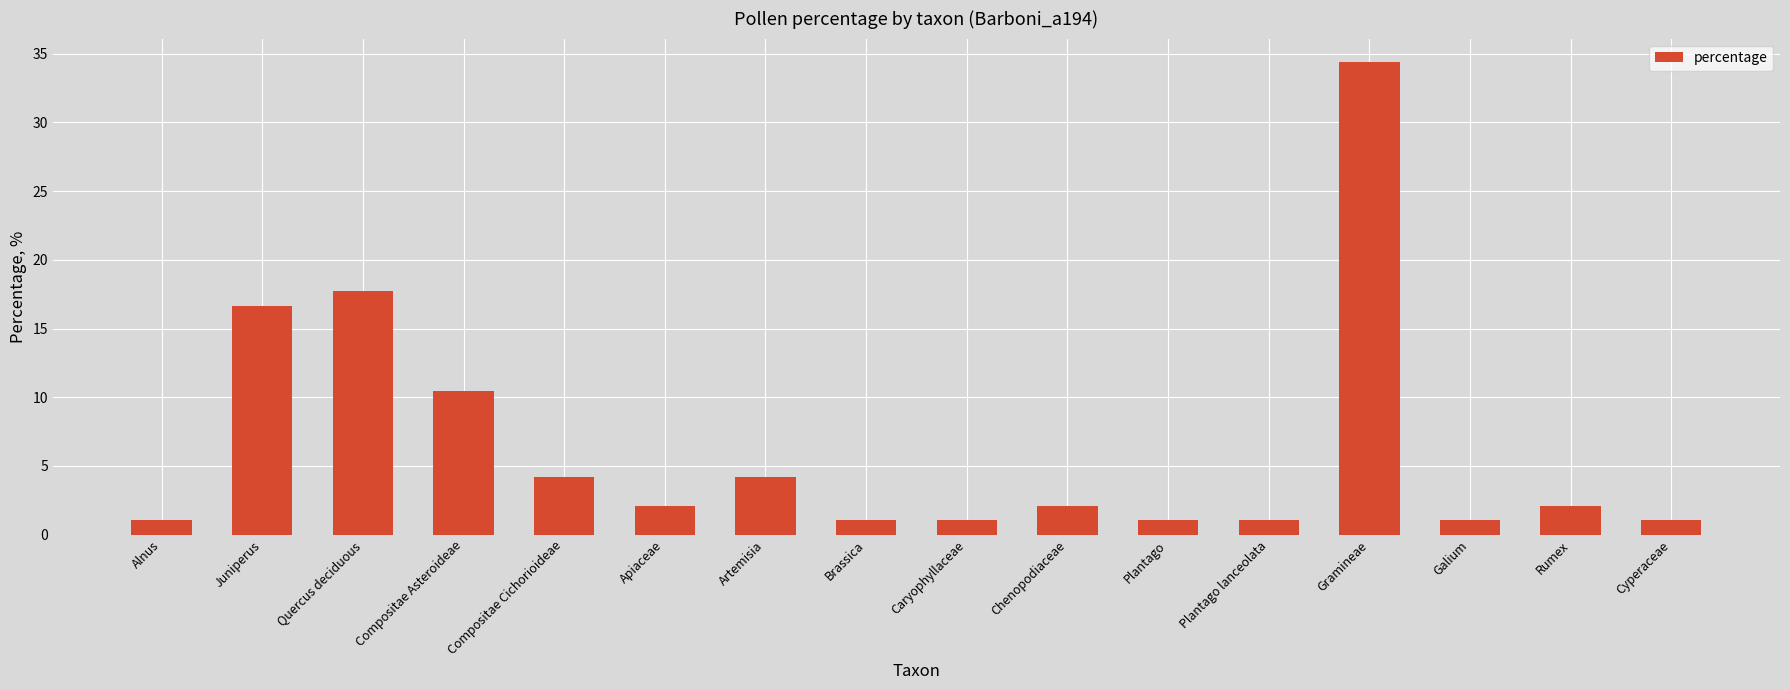

Approximately how many times larger is the value at Apiaceae compared to Galium?

2.0